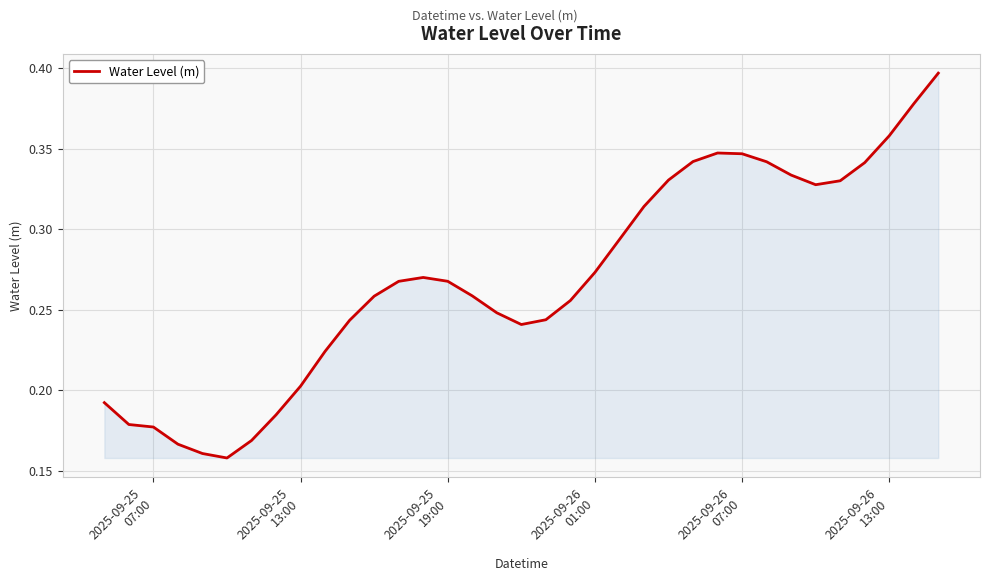

How many lines are shown in the chart?

1